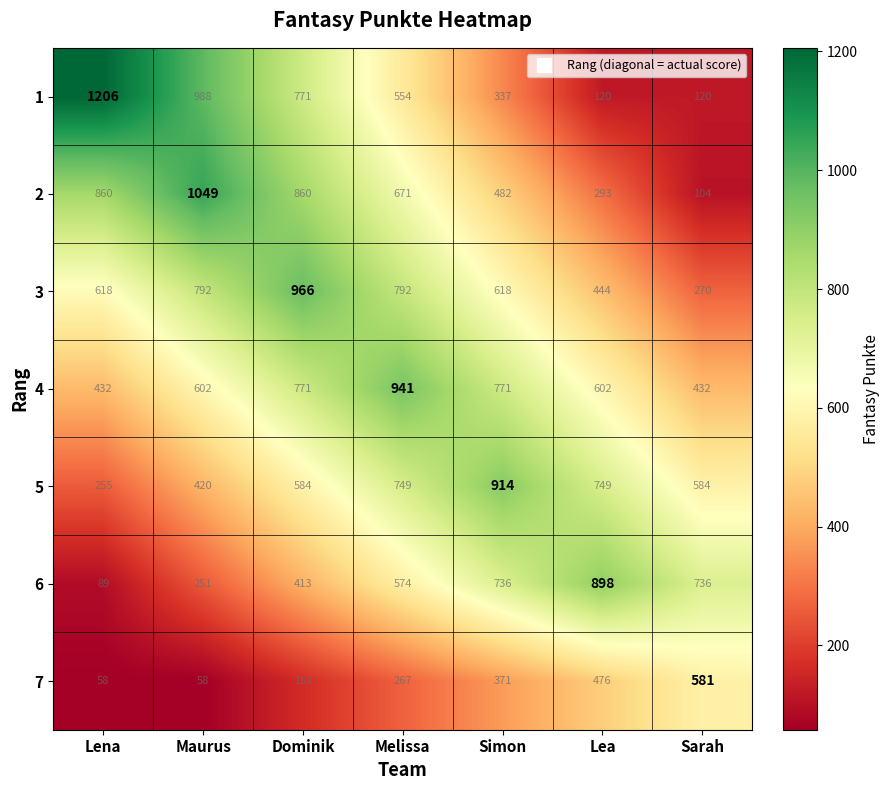

What is the difference between the highest and lowest values at Sarah?

632